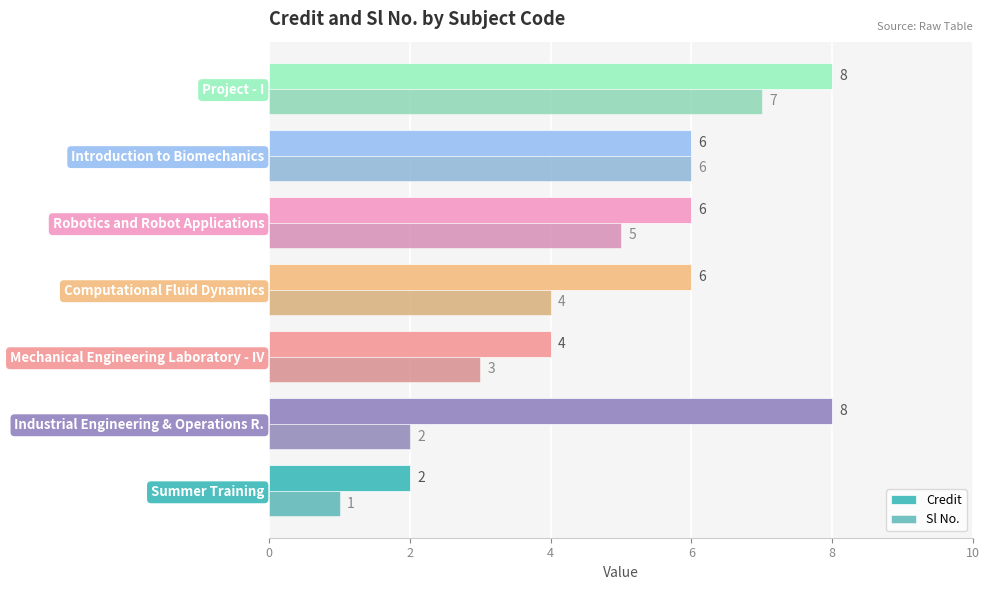

How many data points in Credit are less than 6?

2